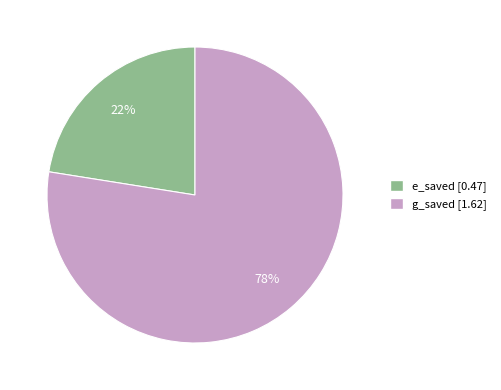

What percentage is the e_saved slice, to the nearest percent?

22%